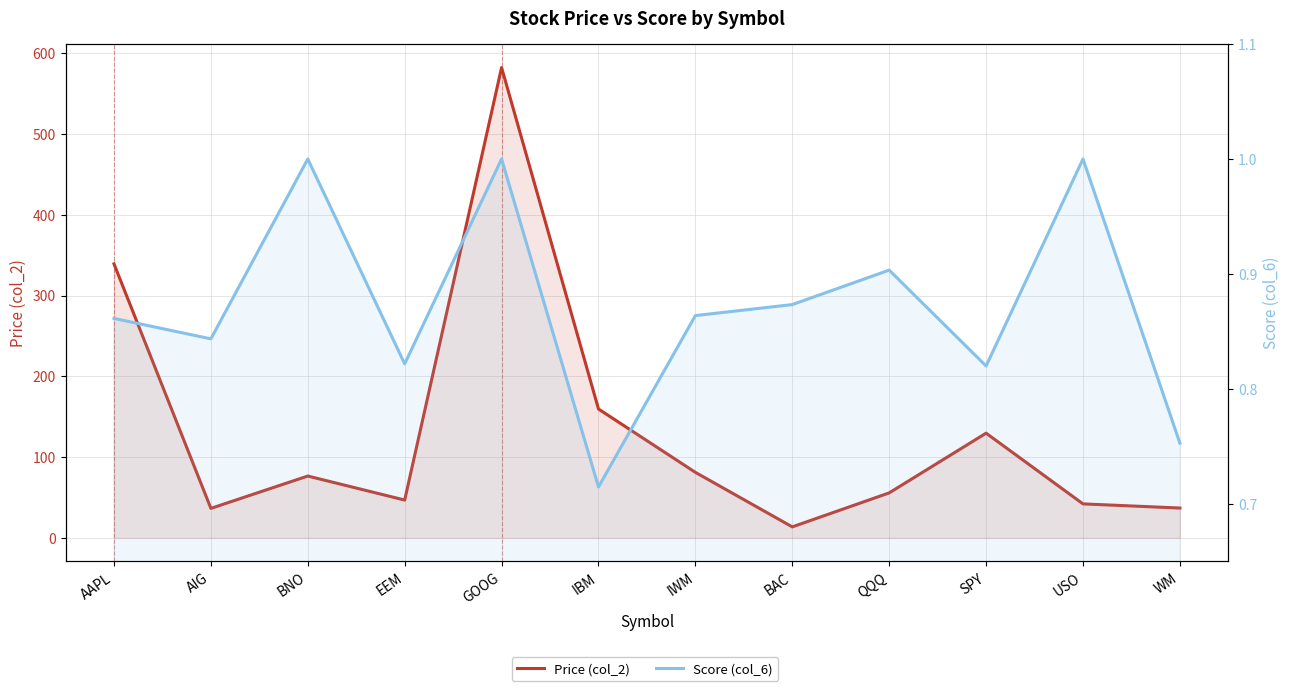

How many lines are shown in the chart?

2